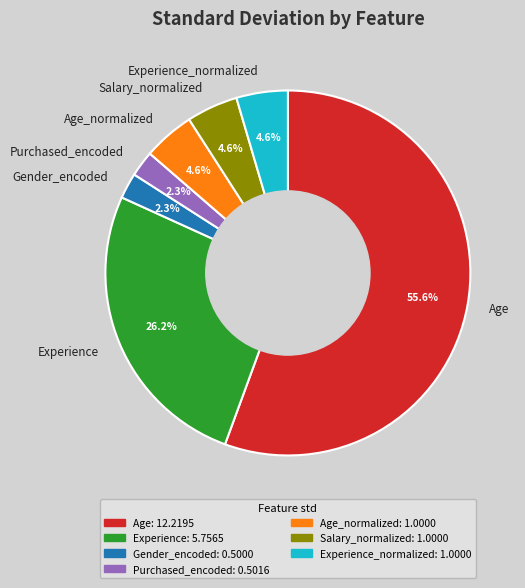

Which has a higher value, Age or Salary_normalized?

Age